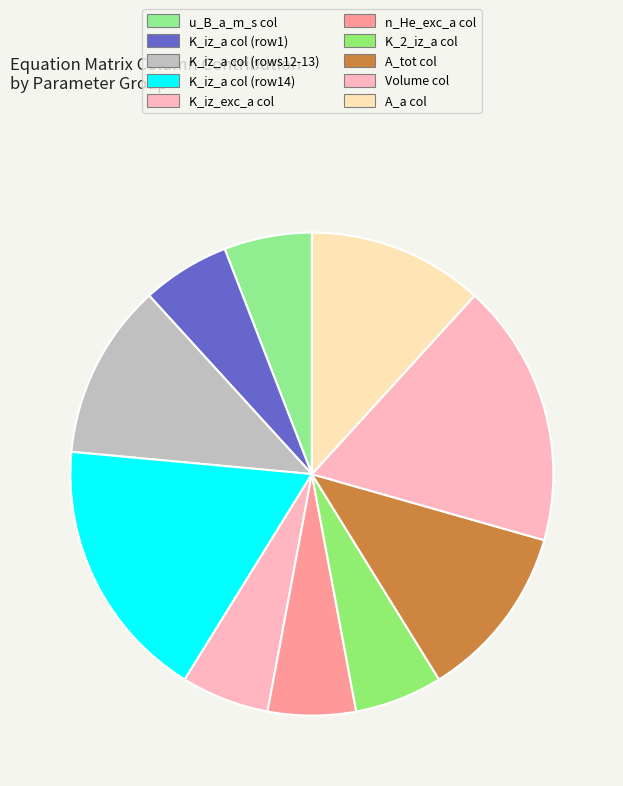

How many segments does this pie chart have?

10